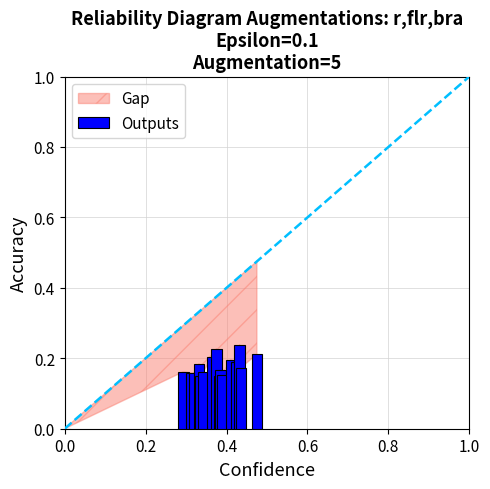

What is the sum of all values?

2.9